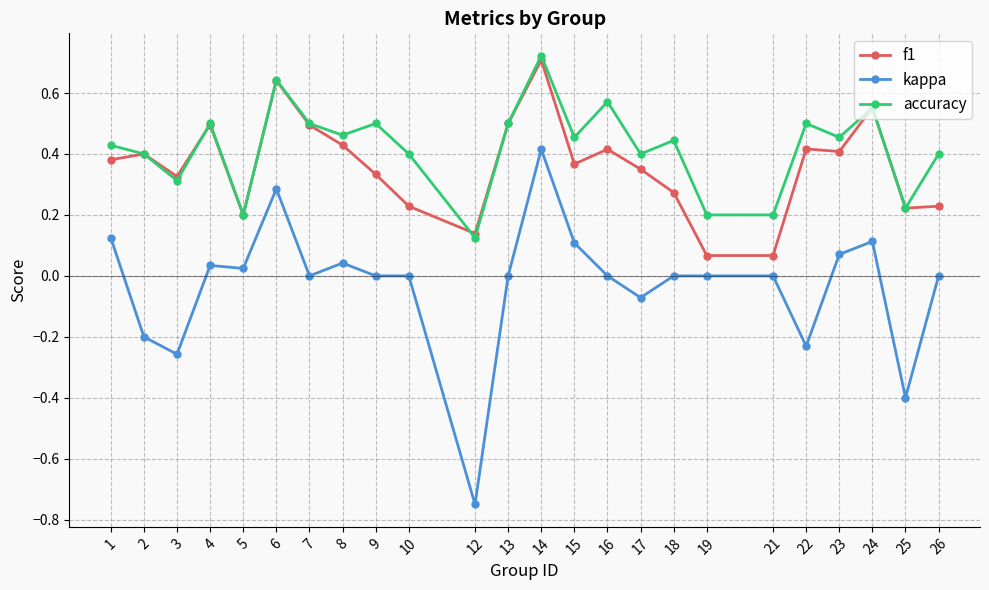

Between 9 and 21, which series saw the biggest shift?

accuracy